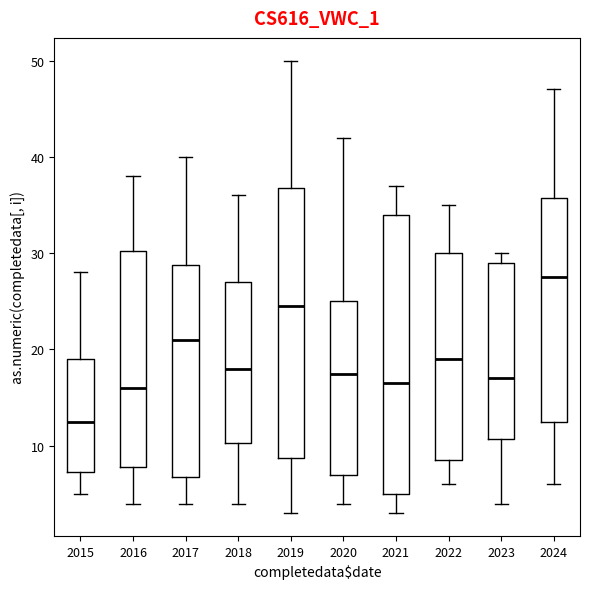

Where is the lower edge of the box at x = 2015 on the y-axis? The values are not printed on the chart, so give them approximately, as read against the axis.

7